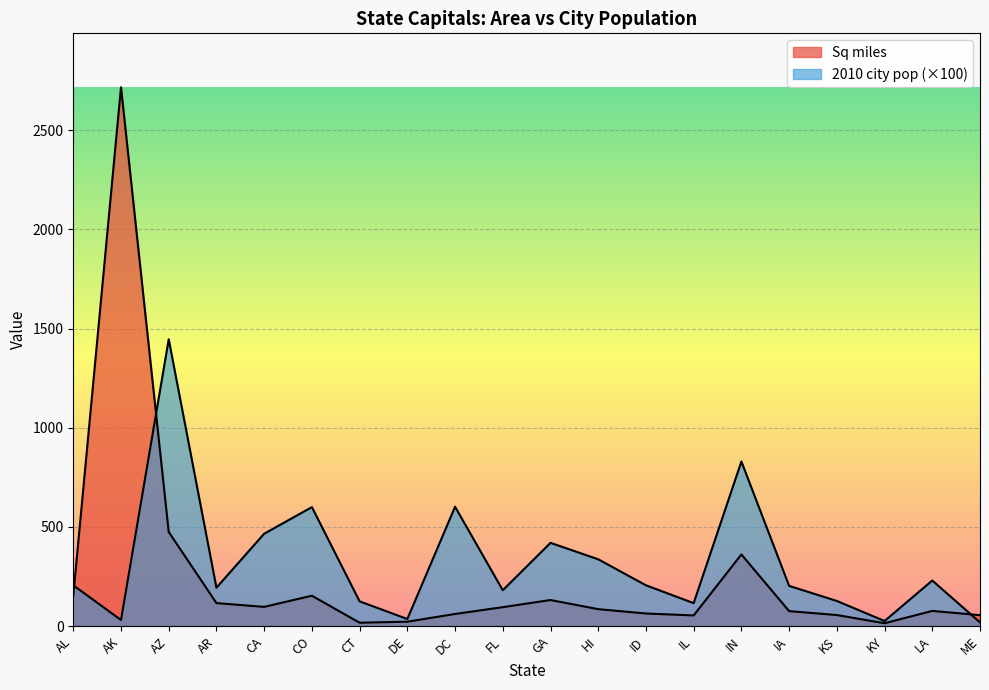

What is the sum of all 2010 city pop (100k) values?

6401.0